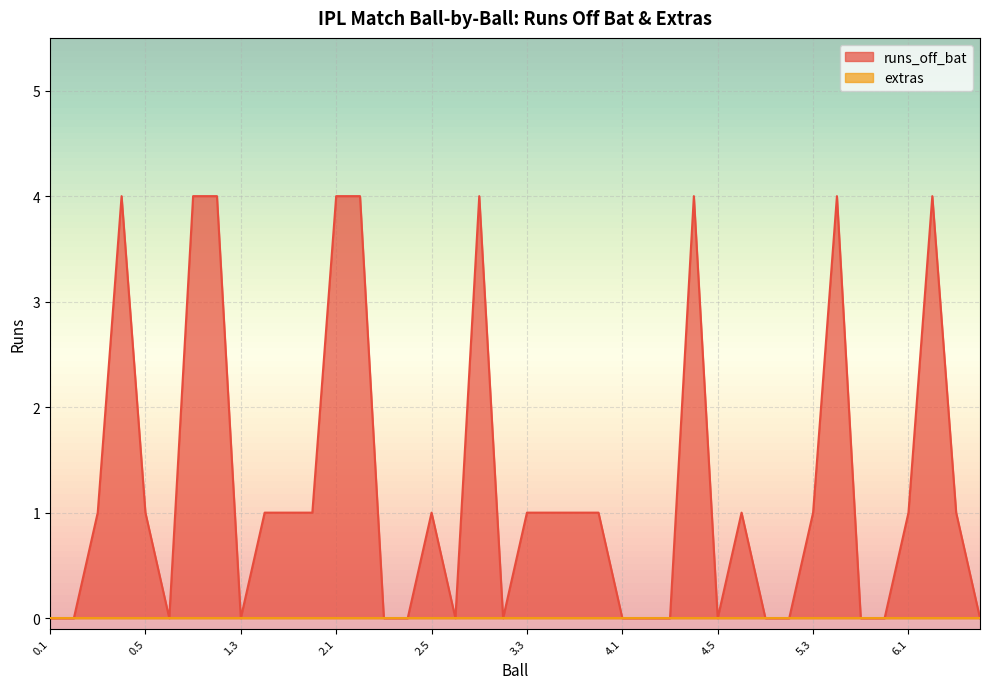

What is the difference between the values at 4.2 and 0.4?

4